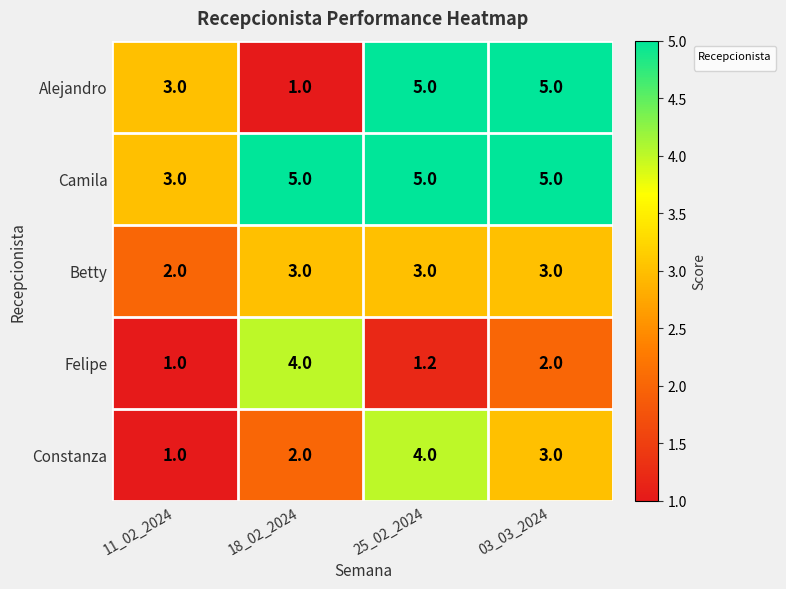

Reading left to right, list all the values displayed in this chart.

Alejandro: 11_02_2024=3.0	18_02_2024=1.0	25_02_2024=5.0	03_03_2024=5.0
Camila: 11_02_2024=3.0	18_02_2024=5.0	25_02_2024=5.0	03_03_2024=5.0
Betty: 11_02_2024=2.0	18_02_2024=3.0	25_02_2024=3.0	03_03_2024=3.0
Felipe: 11_02_2024=1.0	18_02_2024=4.0	25_02_2024=1.2	03_03_2024=2.0
Constanza: 11_02_2024=1.0	18_02_2024=2.0	25_02_2024=4.0	03_03_2024=3.0